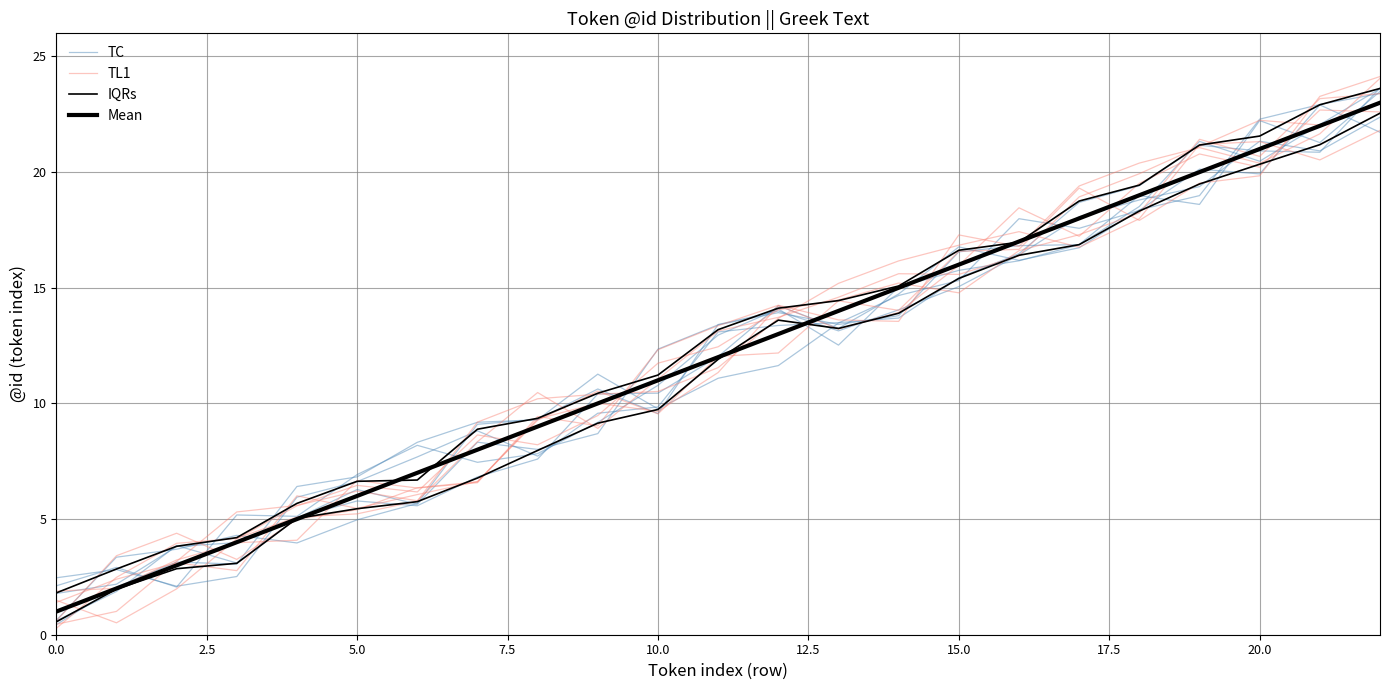

Which series has the largest total across all categories?

Mean